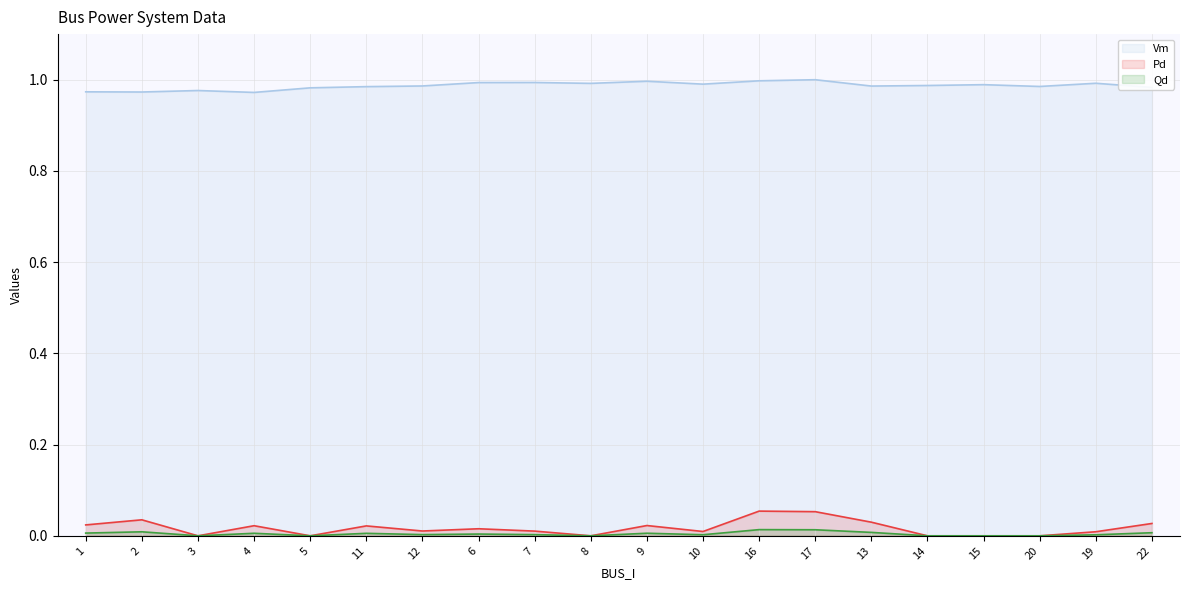

Which series changed the most between 10 and 16?

Pd line